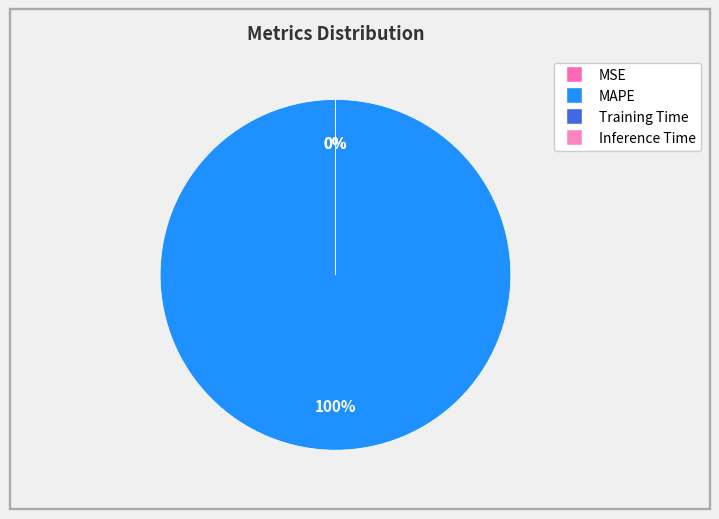

Between Training Time and MAPE, which is larger?

MAPE